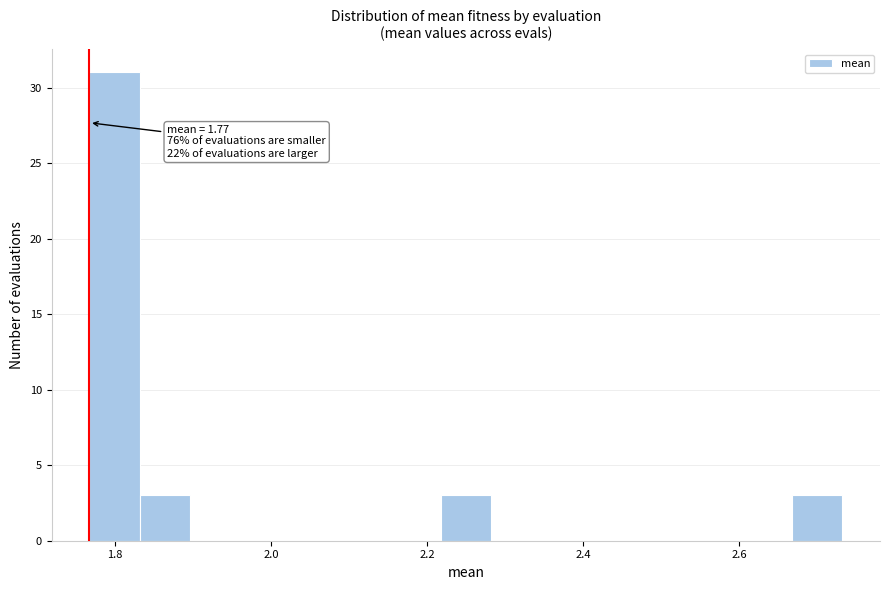

Around what value on the x-axis is the tallest bar? Give the approximate position of its centre, as read against the axis.

1.80